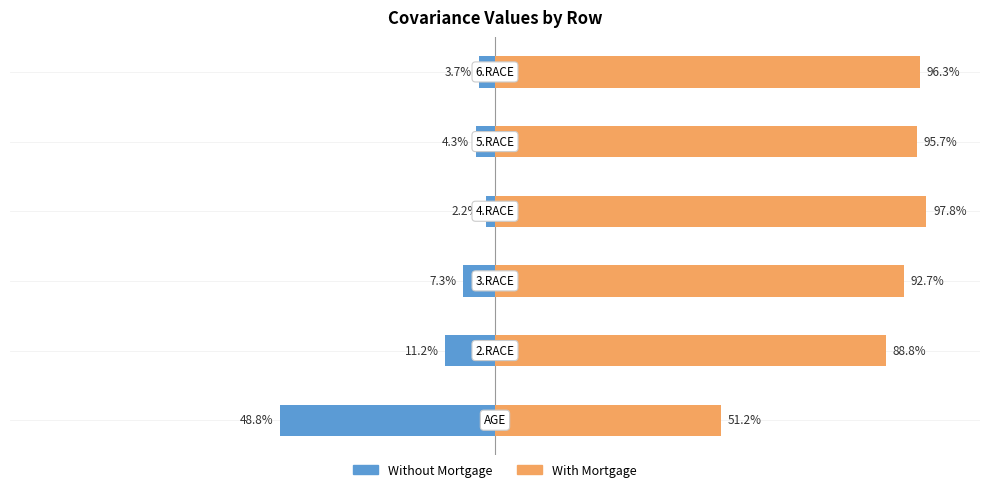

Are the bars grouped side by side (vs. stacked)?

Yes